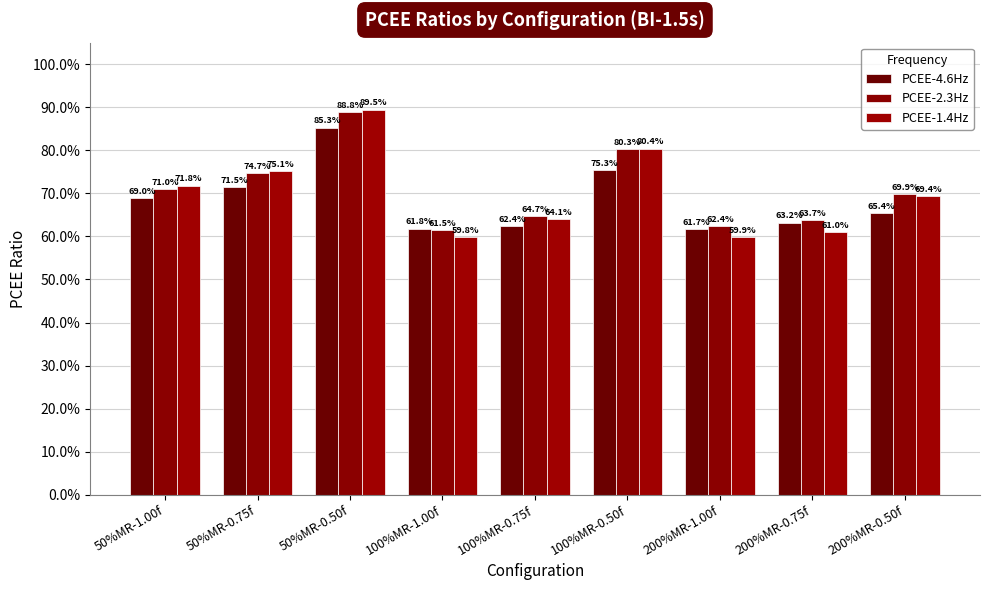

What is the label of the 1st bar from the right?

200%MR-0.50f